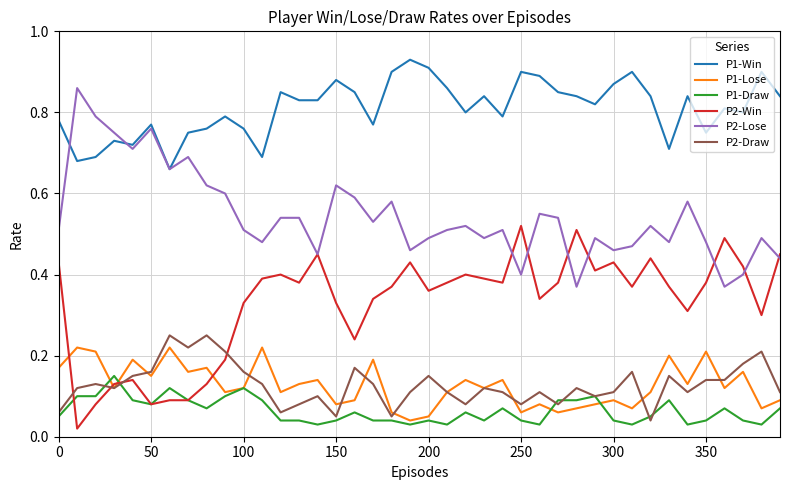

Which series has the largest total across all categories?

P1-Win